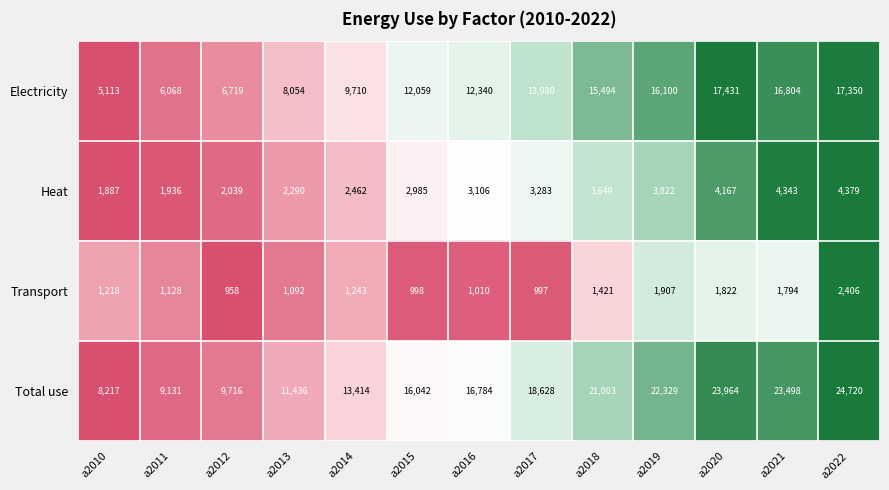

At which category does the chart reach its minimum across all series?

a2012